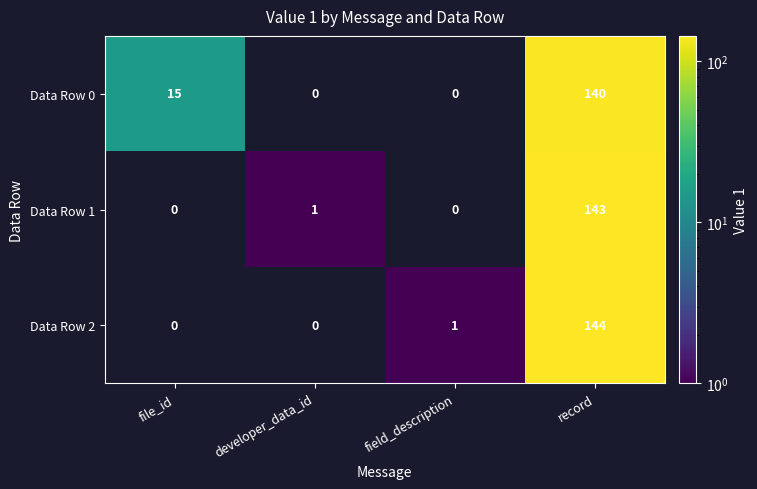

Is it true that Data Row 2 equals 235 at record?

False